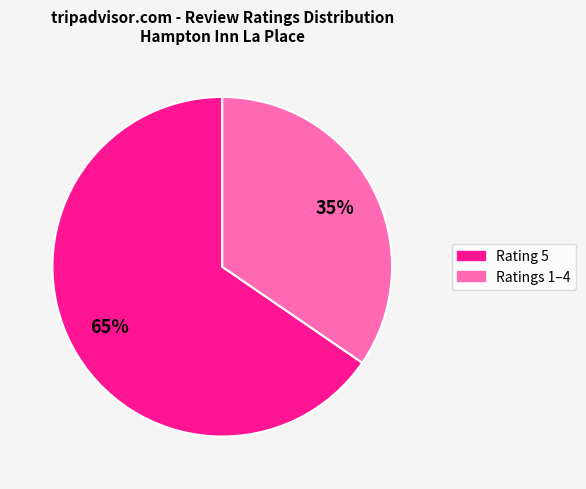

Is there a majority slice in this chart?

Yes